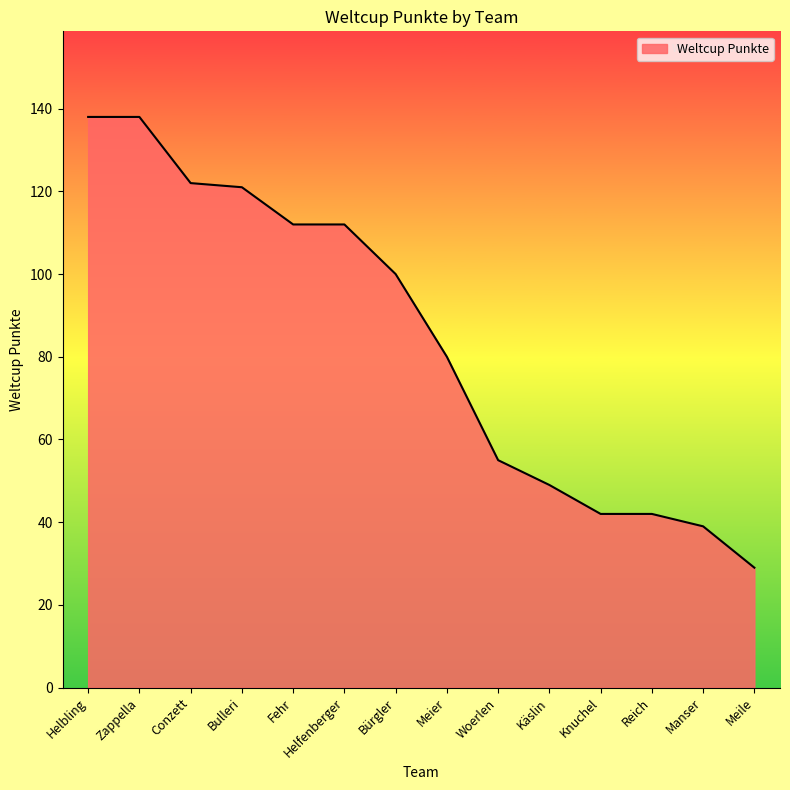

True or false: the data shows 39 at Meile.

False